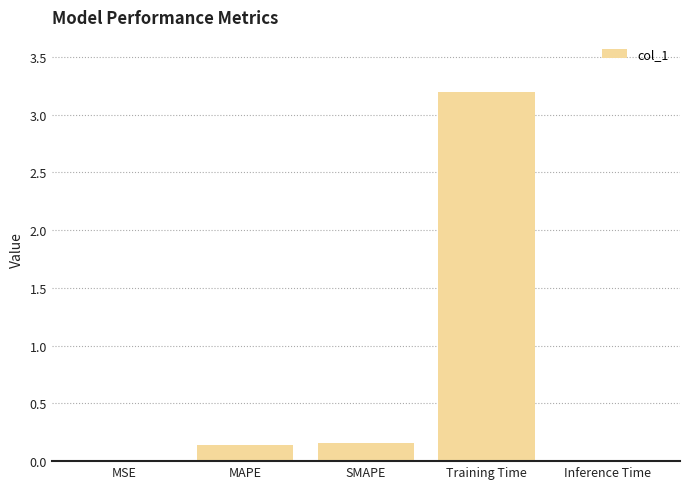

Is it true that the value at MSE is 0.0?

True